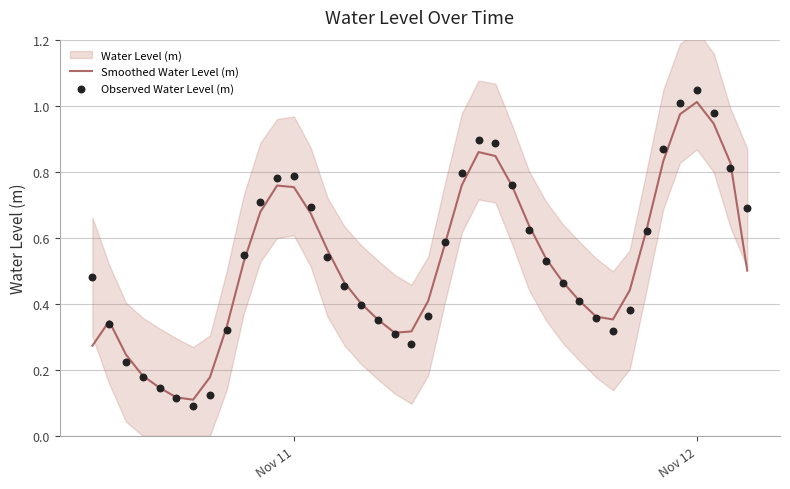

Which series has the widest spread of Y values?

Observed Water Level (m)